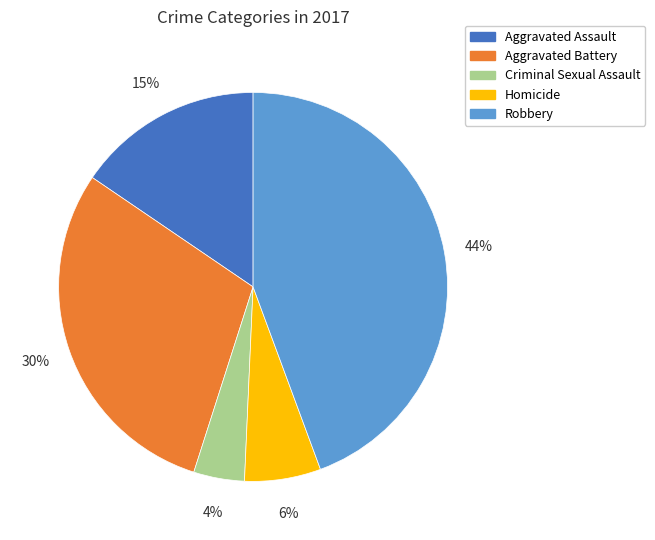

Which has a higher value, Criminal Sexual Assault or Robbery?

Robbery